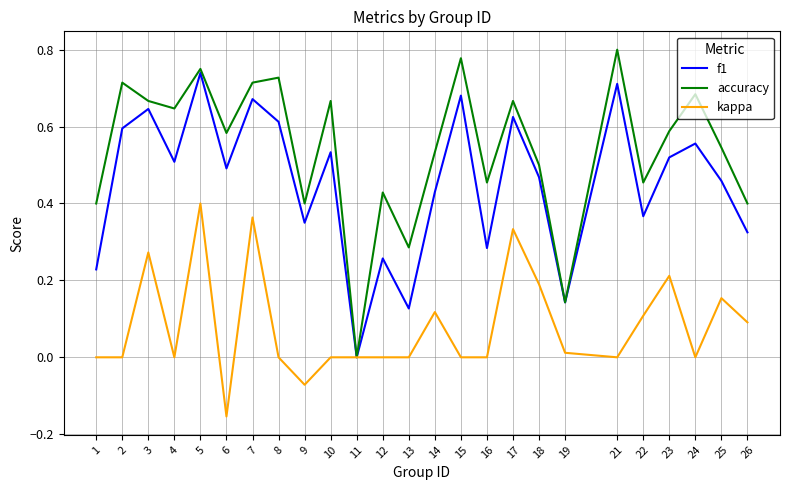

Is the value of f1 at 8 greater than the value of kappa at 24?

Yes